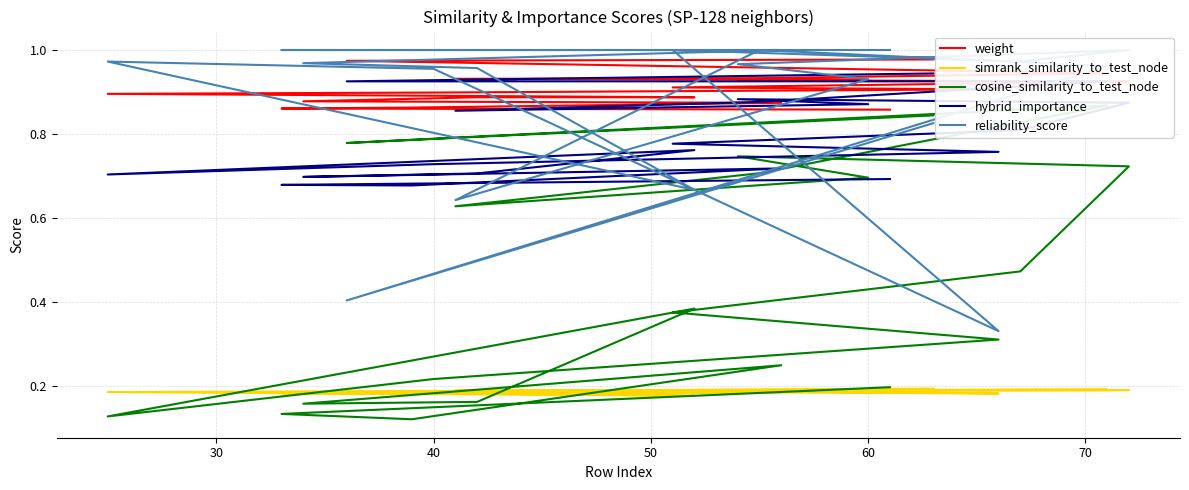

What is the value of the simrank_similarity_to_test_node point at the 13th from the left?

0.2